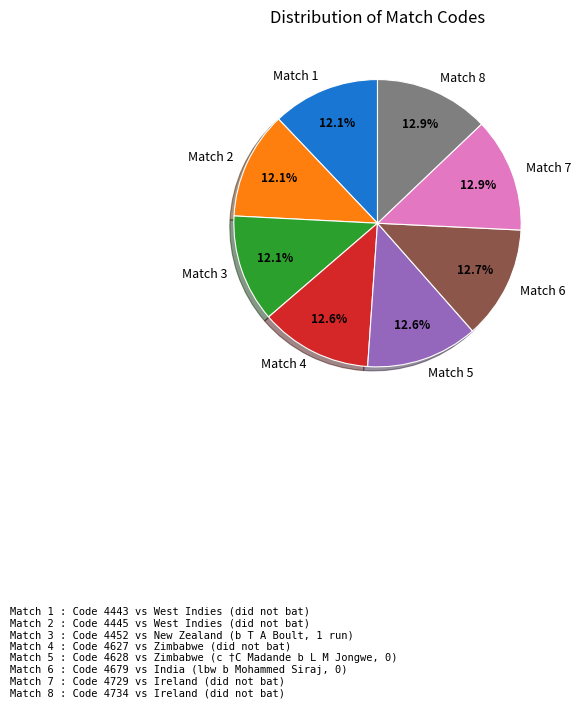

What percentage do Match 2 and Match 4 together represent?

24.7%